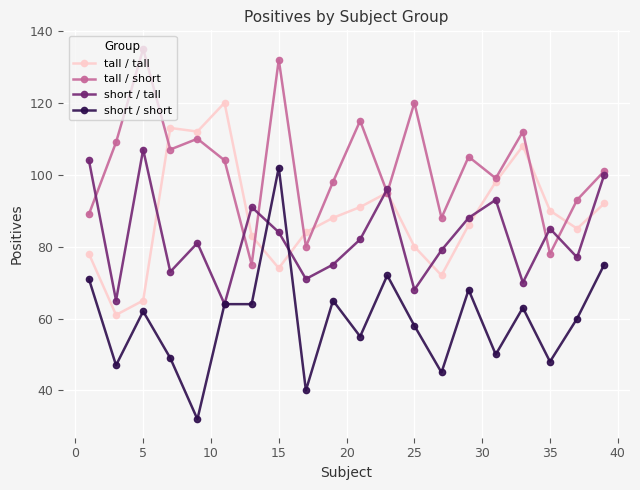

What is the value of the tall / tall point at the 9th from the left?

84